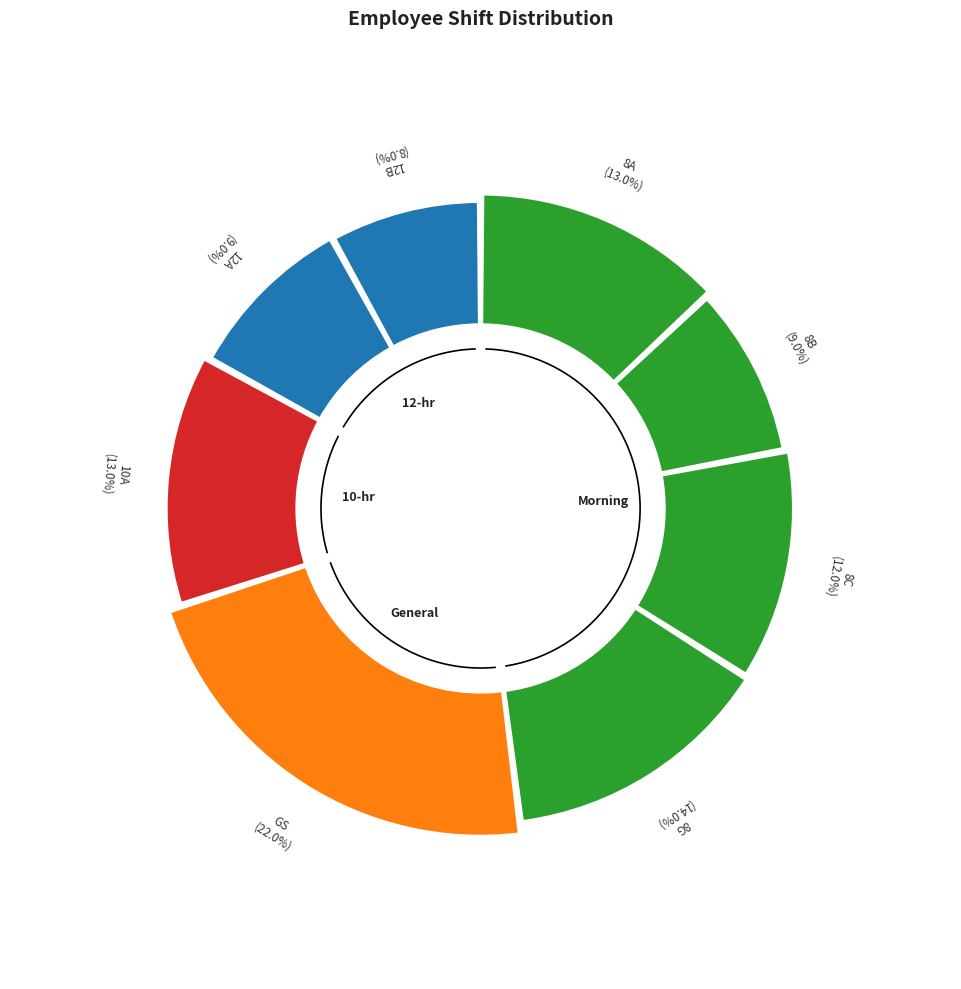

Which category has the smallest portion of the pie?

12B